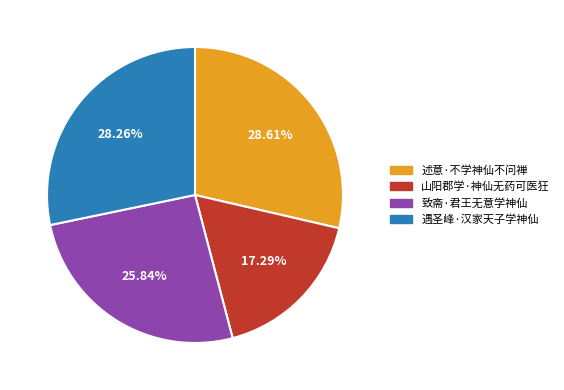

To the nearest percent, what percentage of the pie is 遇圣峰·汉家天子学神仙?

28%